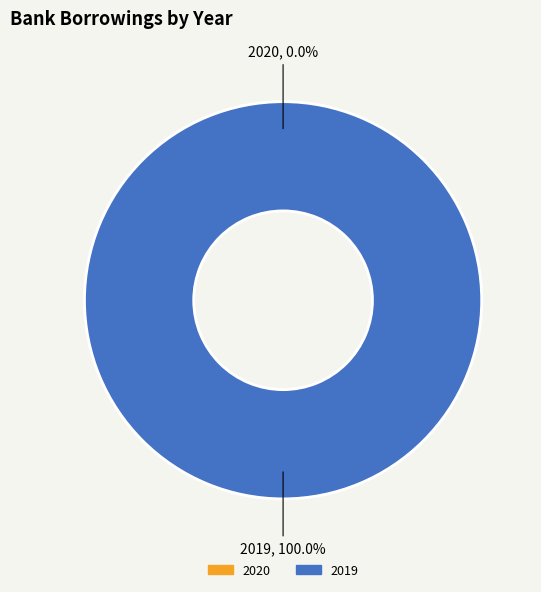

What is the largest slice in the pie chart?

2019